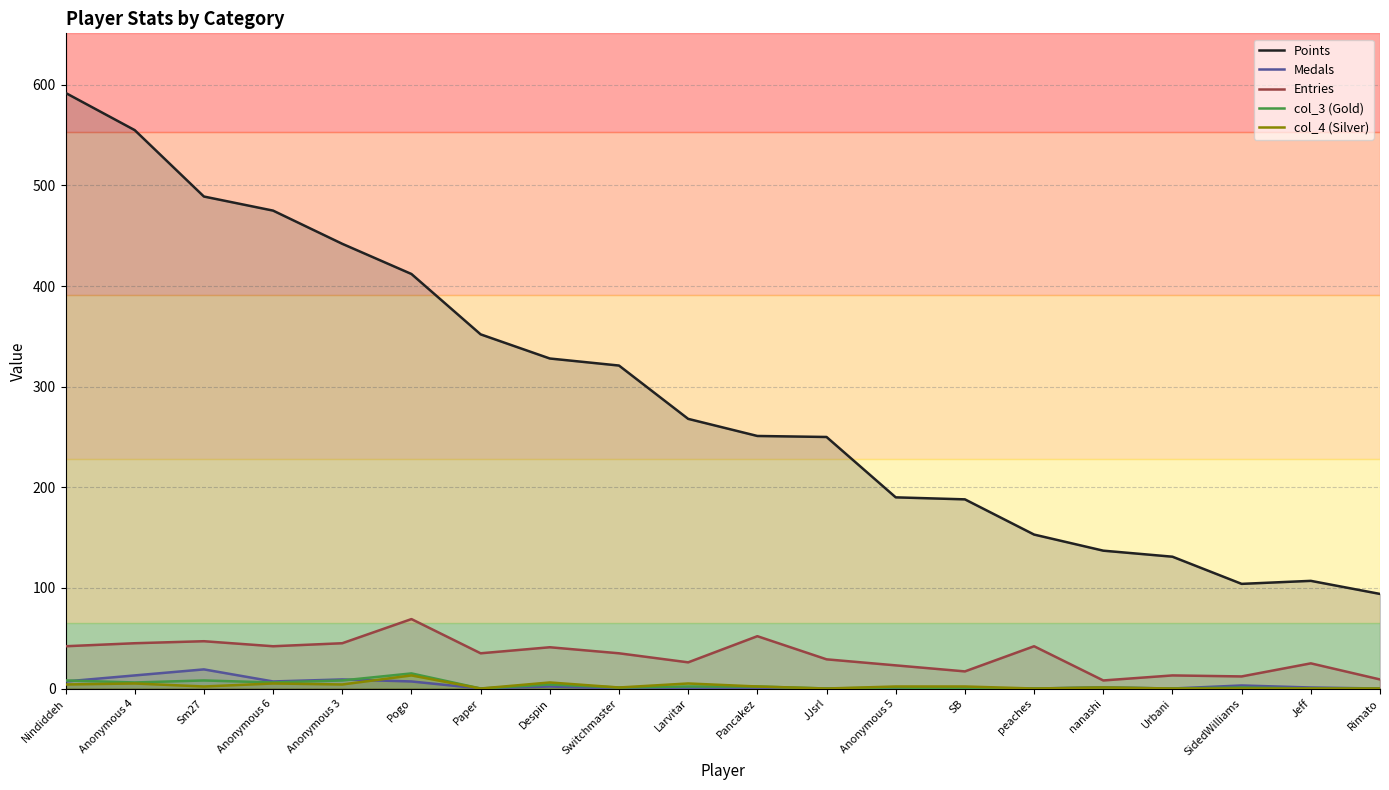

Is it true that col_3 (Gold) equals 4 at Nindiddeh?

False